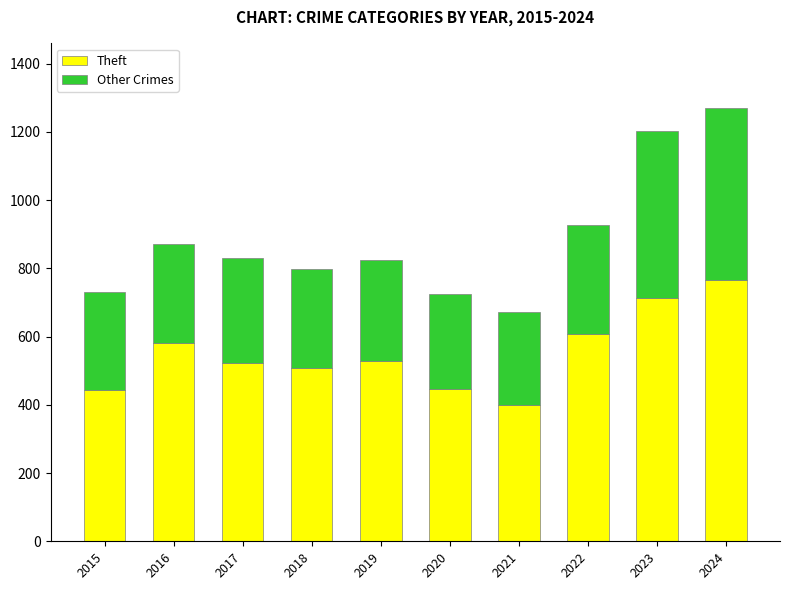

What is the sum of all Theft values?

5517